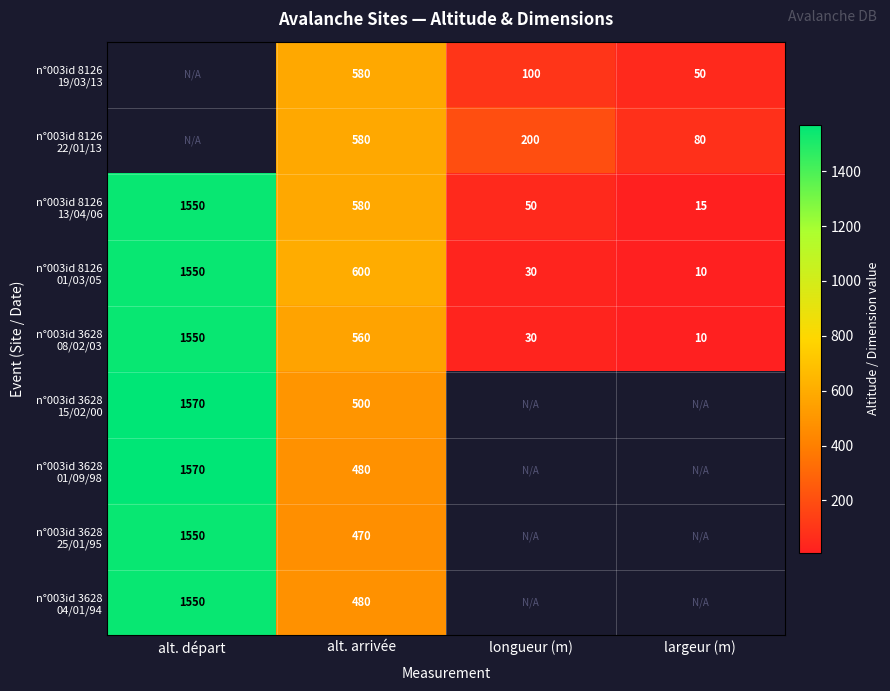

What is the spread (max minus min) of values at alt. arrivée?

130